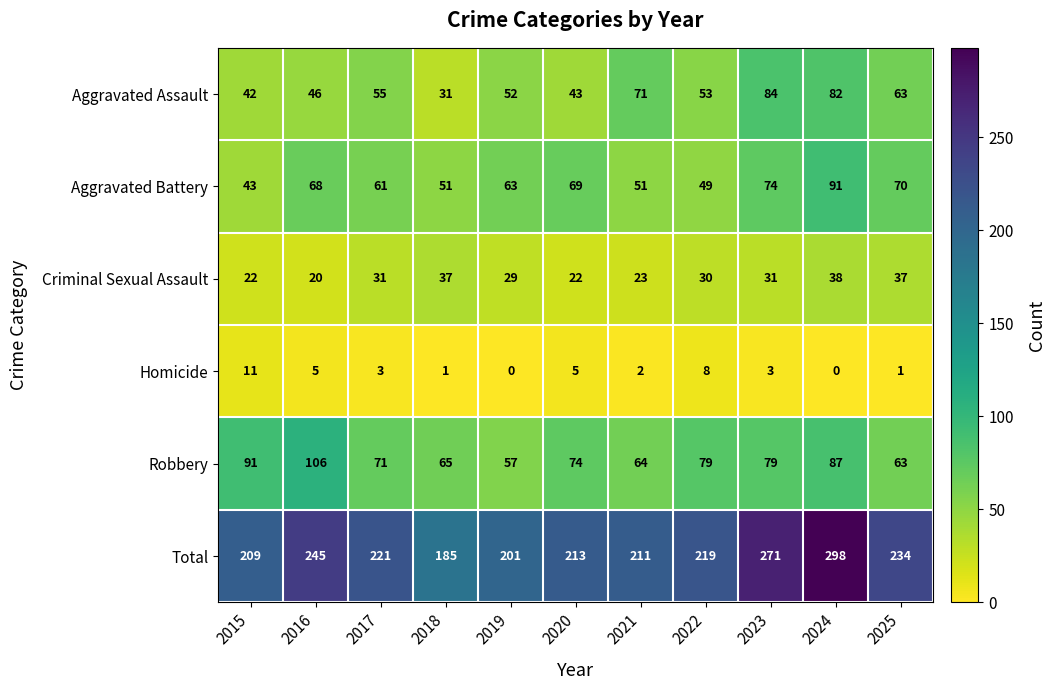

Which series has the largest range (max minus min)?

Total